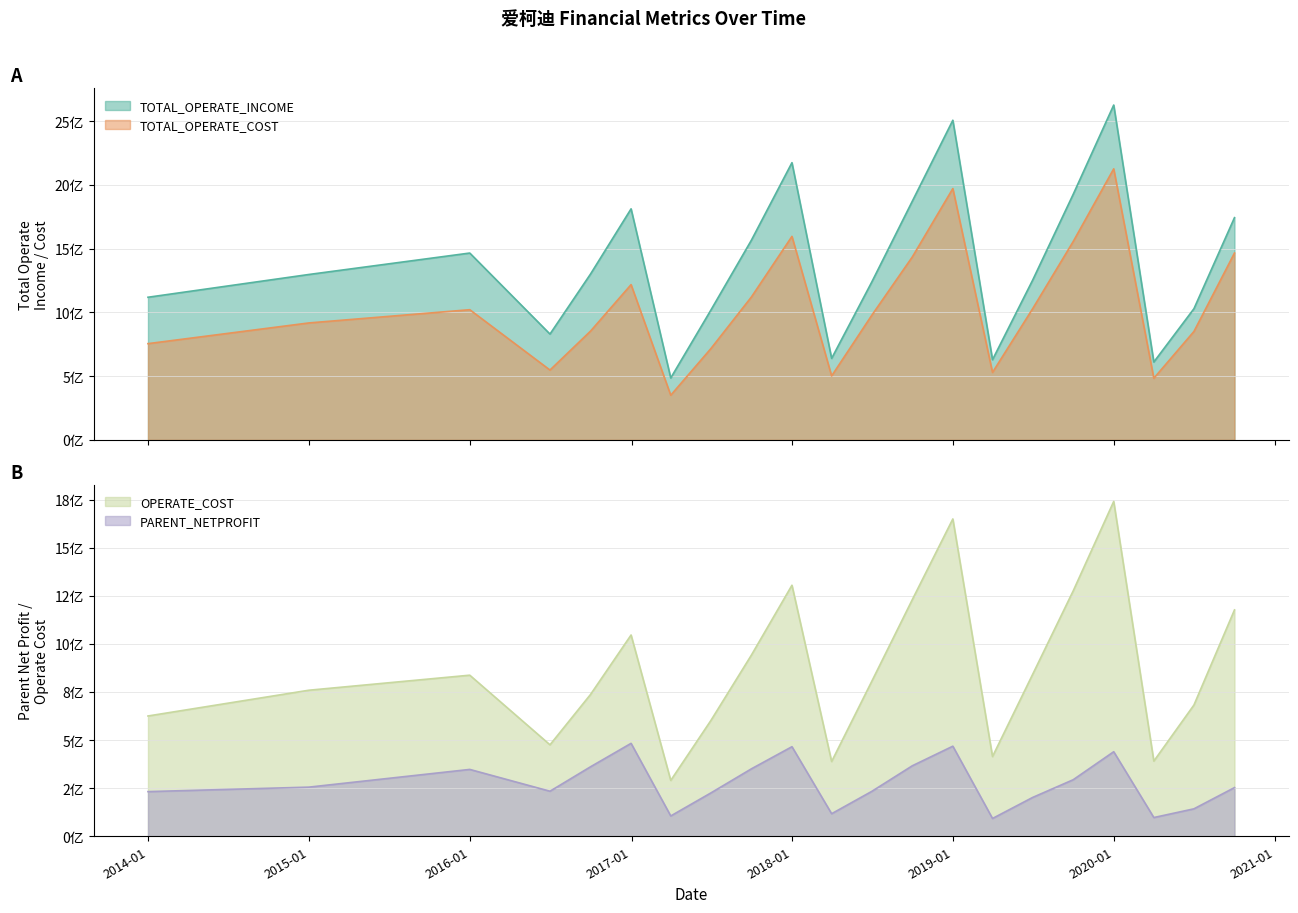

Reading right to left, what are all the values shown in this chart?

PARENT_NETPROFIT: 253015694.9	142659364.4	97385676.2	439423315.9	293768780.1	201764035.5	92537722.5	468190497.4	366352454.0	233226990.7	117219360.0	465527671.4	350563074.7	225191982.2	105640995.9	482971406.4	361193842.2	234147054.9	347480514.9	255390821.4	232123215.1
TOTAL_OPERATE_INCOME: 1743248114.5	1029172118.1	610949388.1	2626651065.2	1926033941.2	1252590360.5	628879355.1	2507467163.5	1872026818.7	1237834919.5	639357832.4	2174610092.2	1566620213.7	1017952330.5	485776848.1	1812449890.6	1301007526.3	830123516.3	1465681187.5	1297508486.1	1118879042.5
TOTAL_OPERATE_COST: 1465746629.6	850513378.4	483471242.2	2126326996.9	1555739101.3	1028725118.1	529287561.1	1971607109.3	1434816204.0	977042457.0	501721195.3	1596384372.5	1121033441.7	715801716.9	350323026.9	1217926688.1	853219391.2	547845729.3	1021256366.7	917373360.4	754975777.2
OPERATE_COST: 1176403573.6	682156896.3	390820639.1	1740262969.0	1274997749.4	841313659.5	414376505.7	1649223899.1	1229845749.8	805017473.0	388570721.8	1304744826.5	941699237.5	601567123.0	290354579.2	1046077582.6	737042541.3	475377336.6	837232023.6	759063861.0	625167162.1